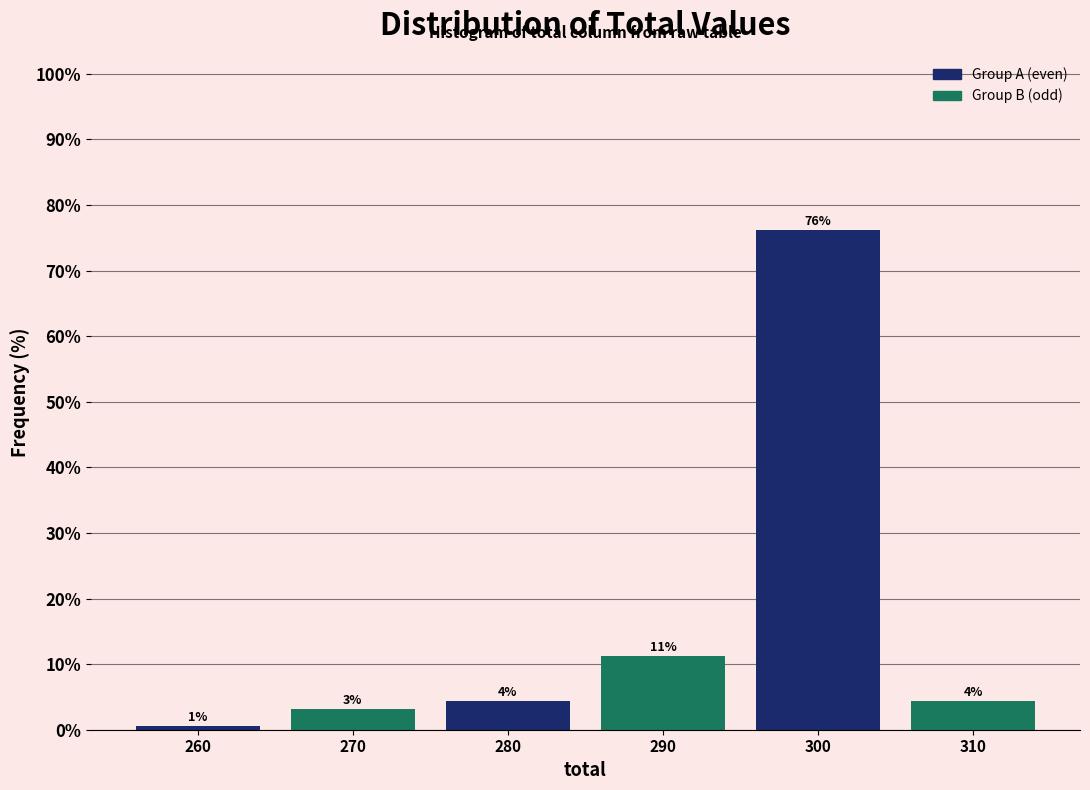

How many bars are there in total?

6